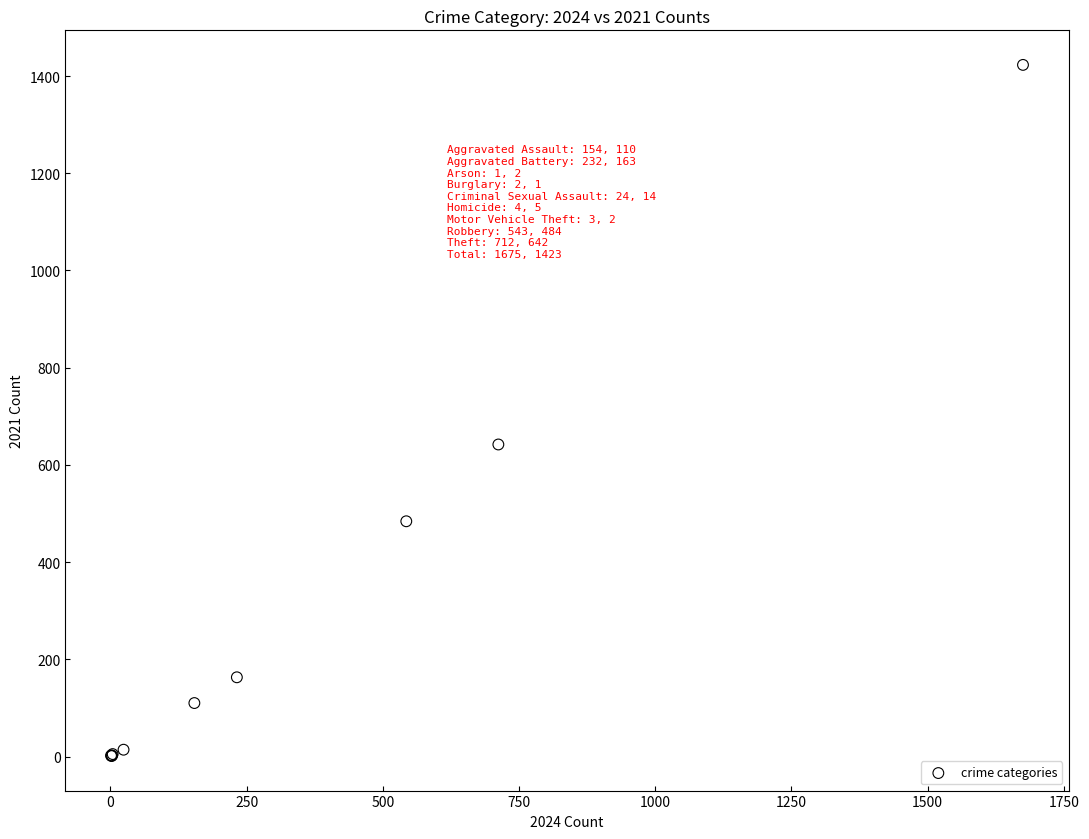

What Y value in the scatter plot is closest to 712?

642